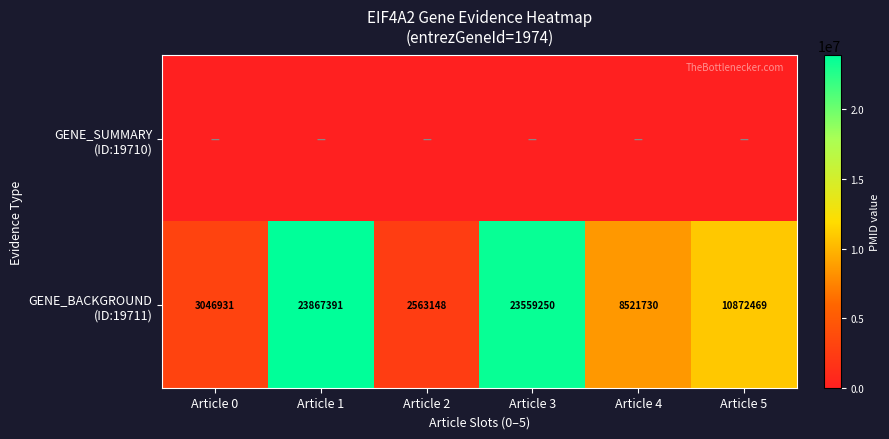

What is the spread (max minus min) of values at Article 4?

8521730